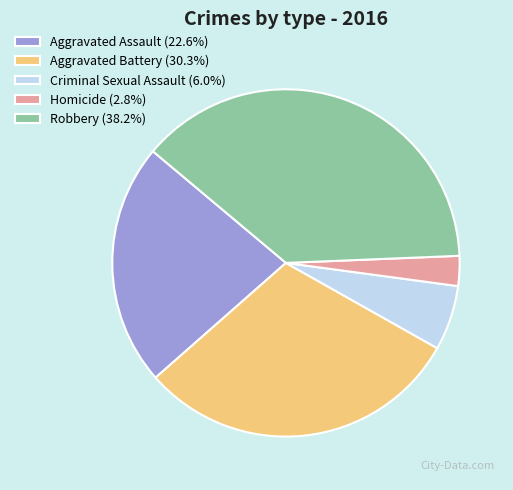

What is the smallest slice in the pie chart?

Homicide